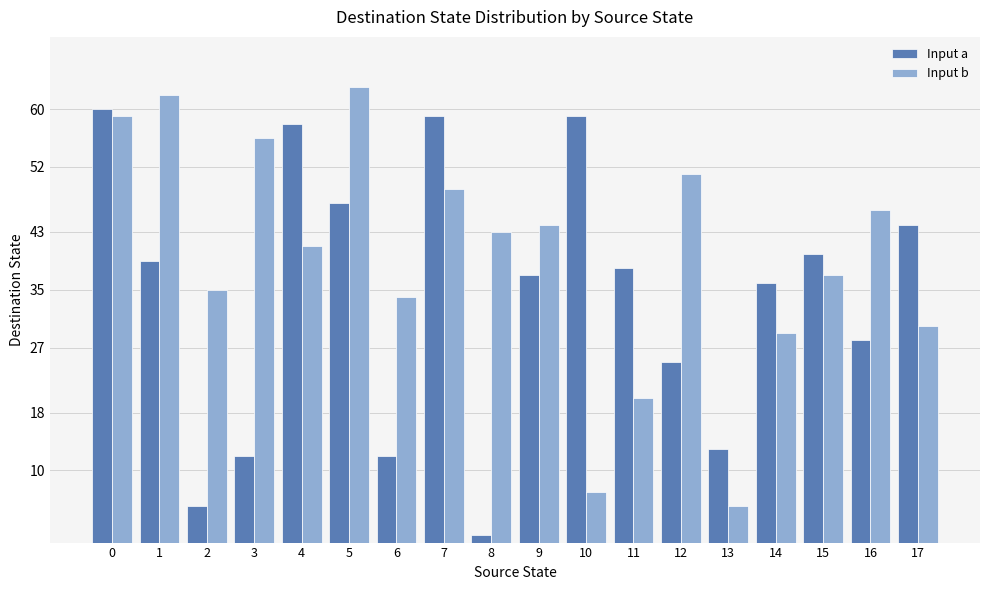

Which series has the widest spread of values?

Input a